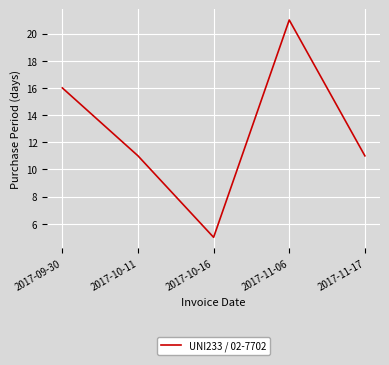

How many values are between 11 and 16?

3